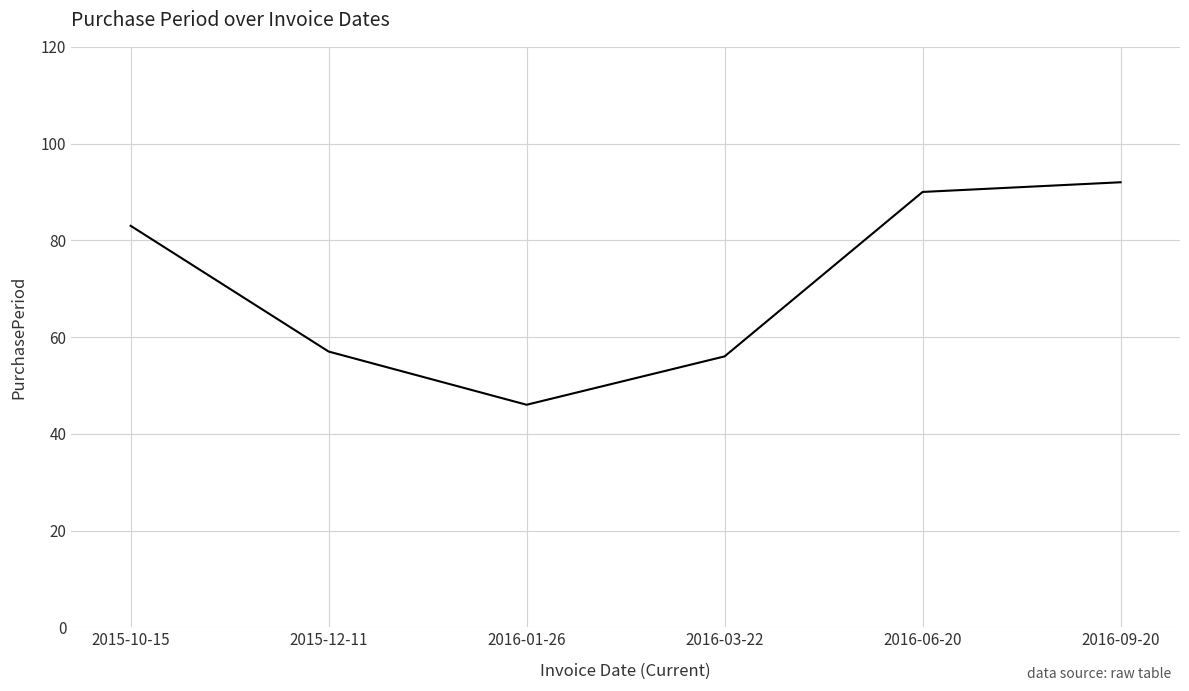

Is it true that the value at 2015-10-15 is 83?

True